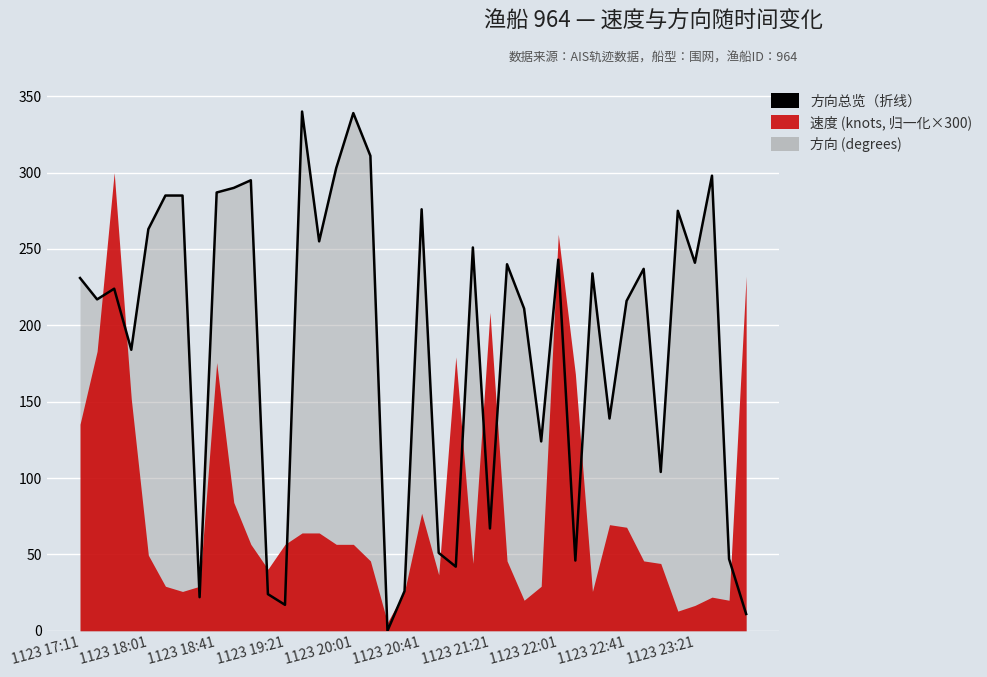

How many points are higher than both their immediate neighbors (excluding endpoints)?

12